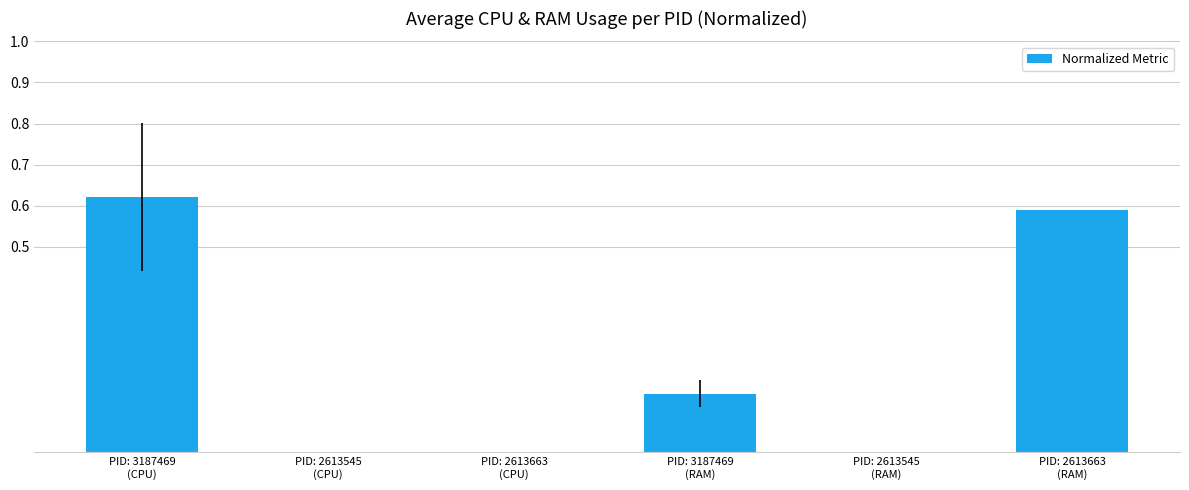

What is the sum of all values?

1.4